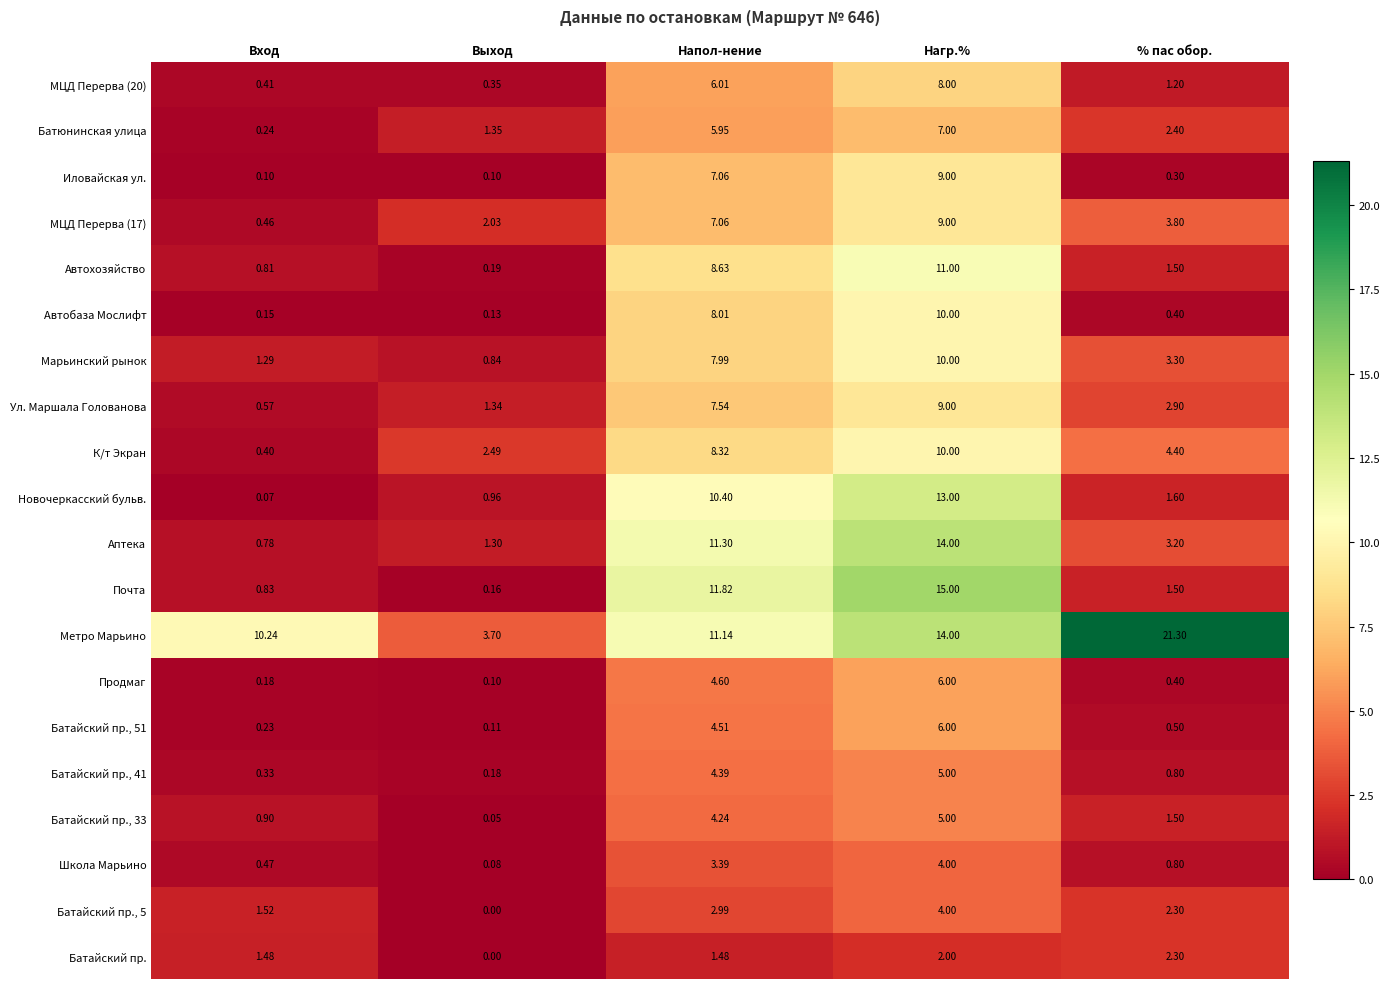

At which label is Продмаг closest to 3?

Напол-нение